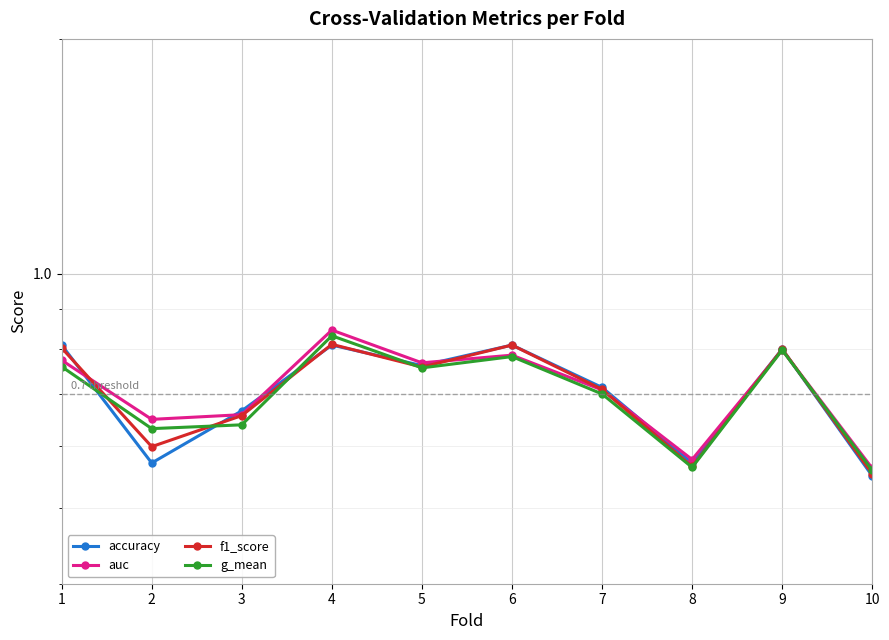

At which category does auc reach its first local peak?

4